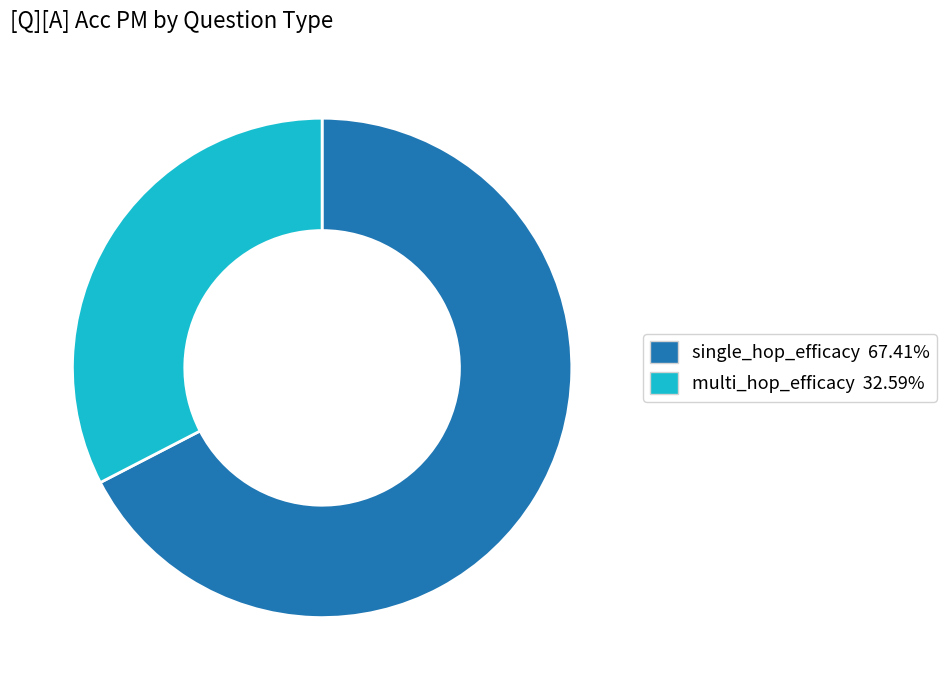

Rank the categories by value from highest to lowest.

single_hop_efficacy, multi_hop_efficacy